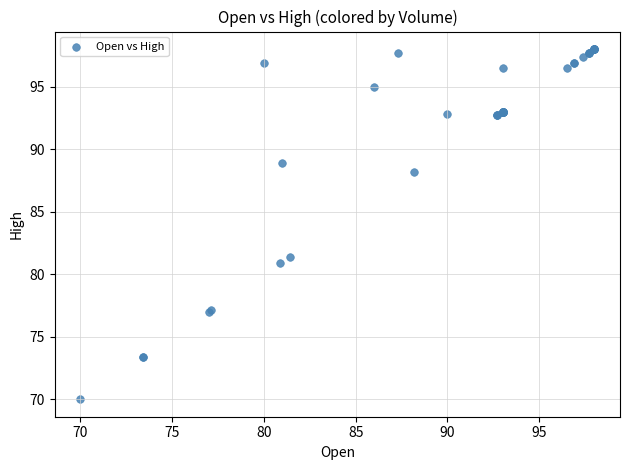

What Y value in the scatter plot is closest to 84?

81.4